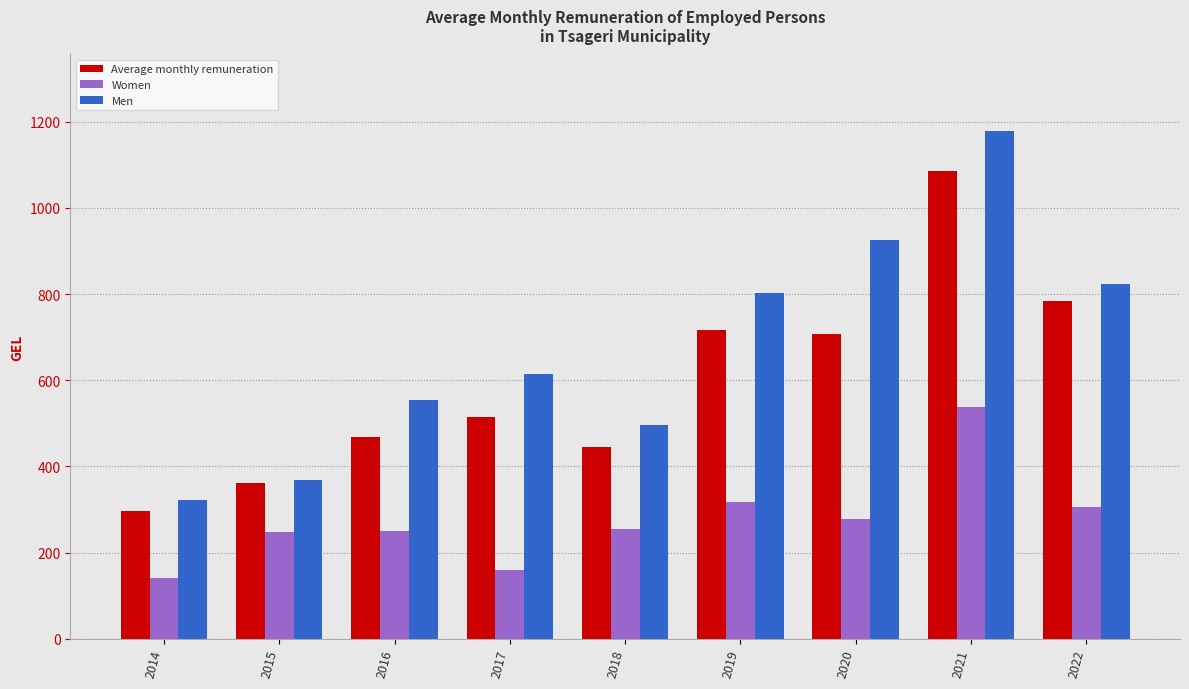

How many values in the Men series exceed 613?

5